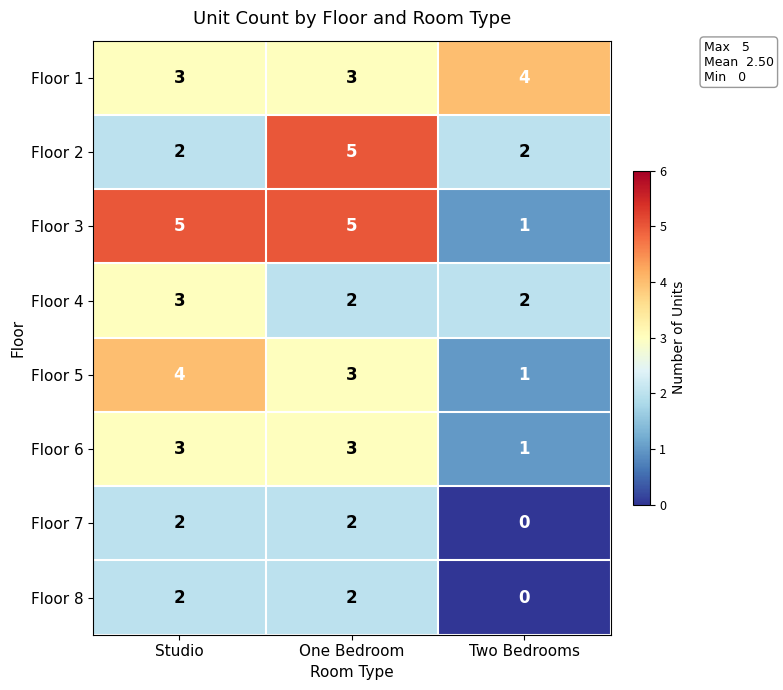

Read the Floor 4 value at Studio.

3